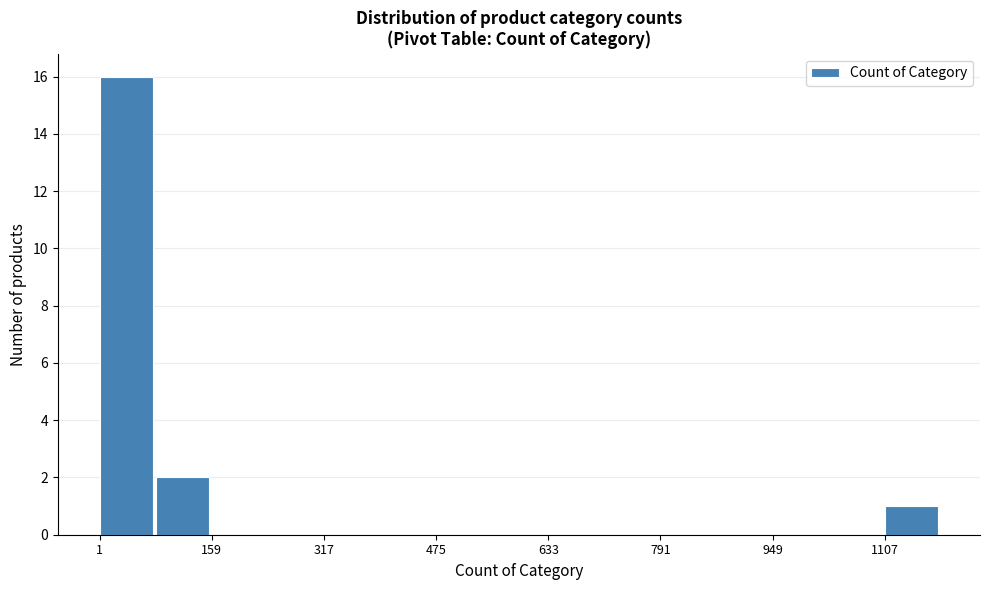

Around what value on the x-axis is the tallest bar? Give the approximate position of its centre, as read against the axis.

40